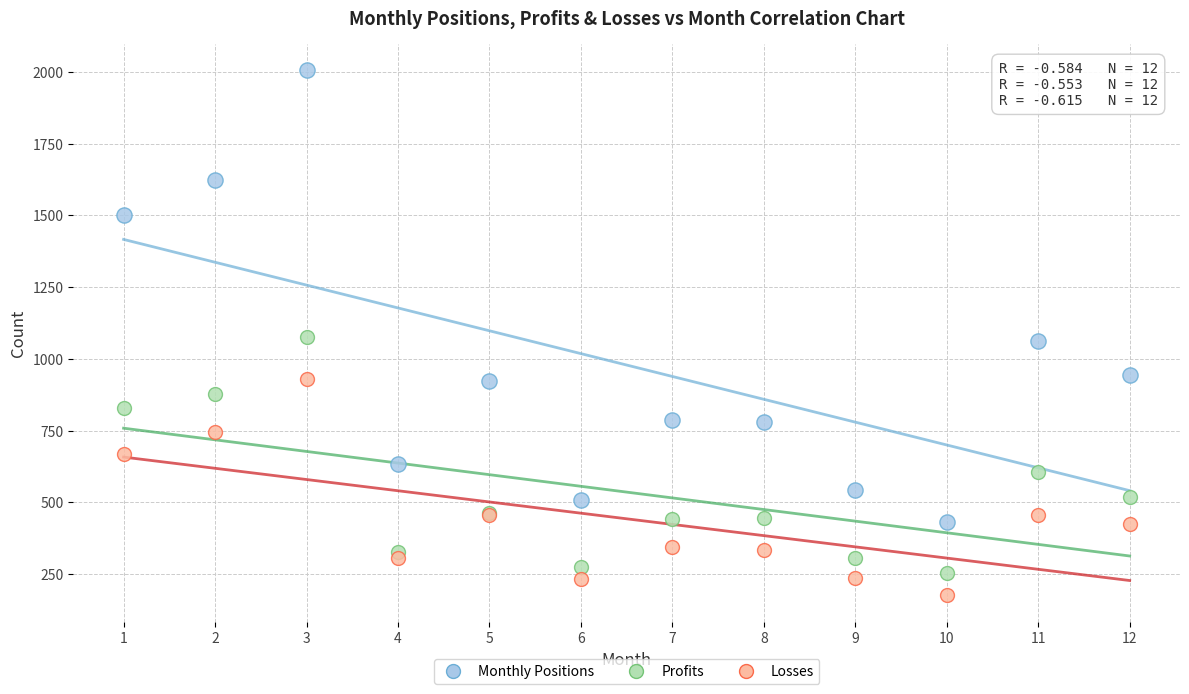

What is the X range (max minus min) for the scatter plot?

11